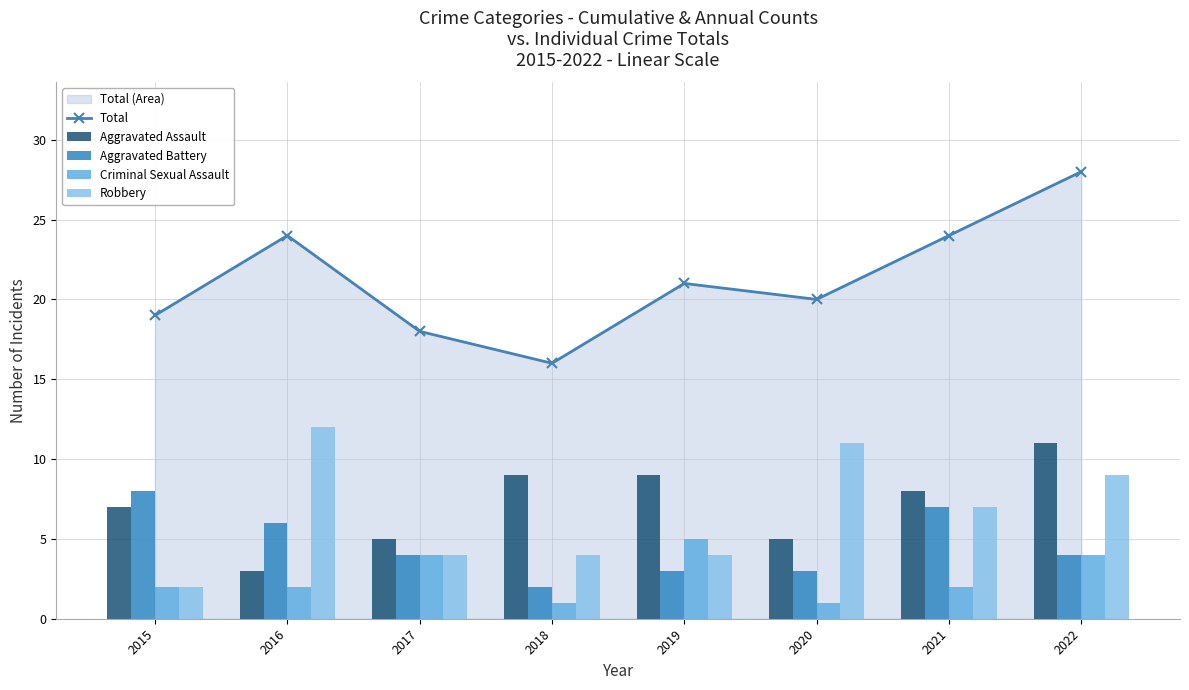

Rank the series by their maximum value, from lowest to highest.

Criminal Sexual Assault, Aggravated Battery, Aggravated Assault, Robbery, Total